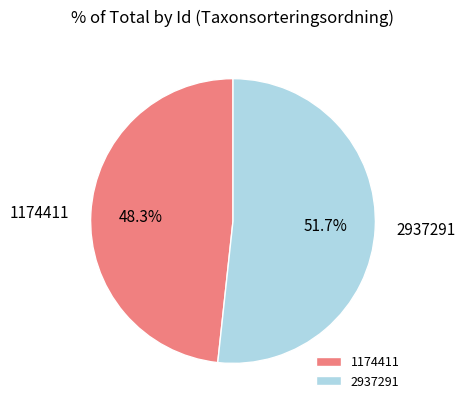

To the nearest percent, what is the difference between the 2937291 and 1174411 slice percentages?

3%